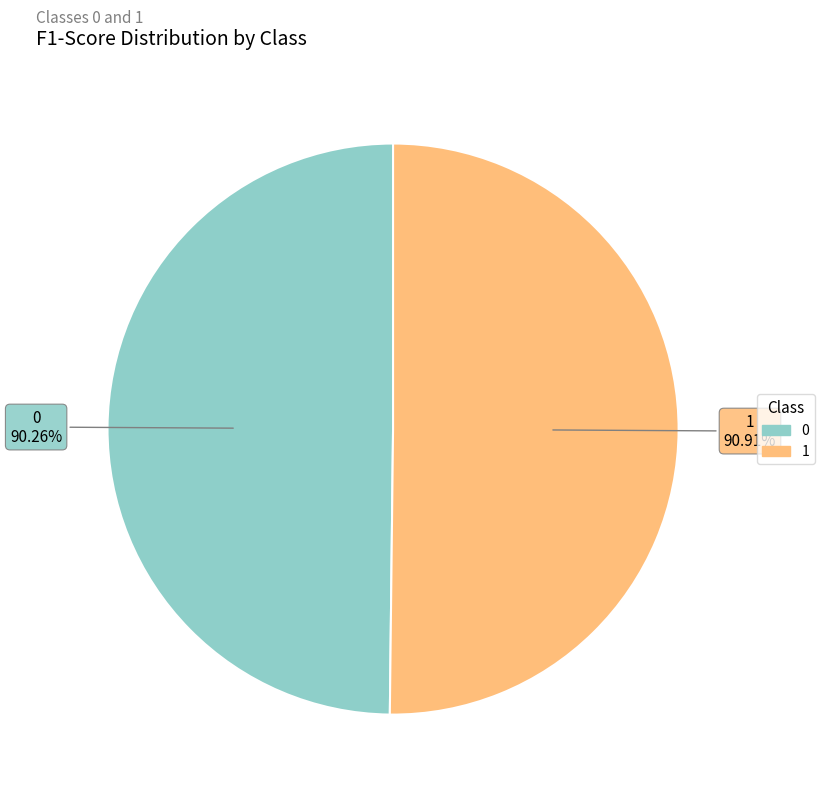

Which category has the biggest portion of the pie?

1